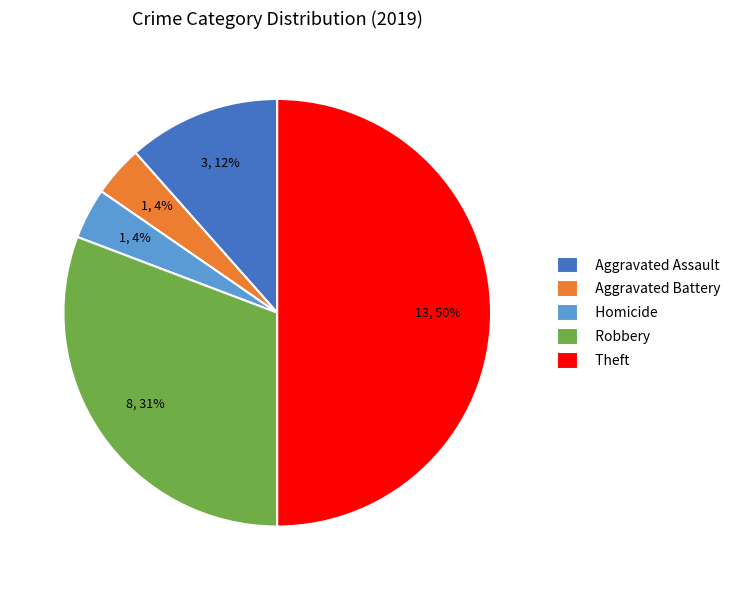

Count the number of slices in the pie.

5